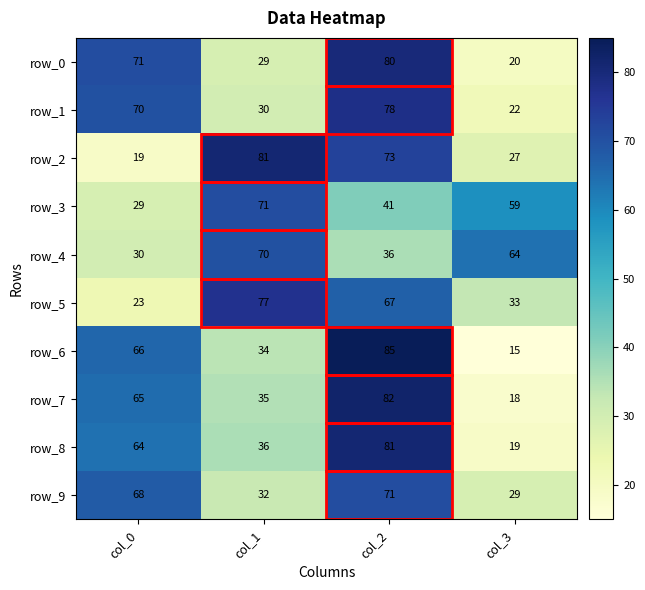

What is the minimum value shown in the chart?

15